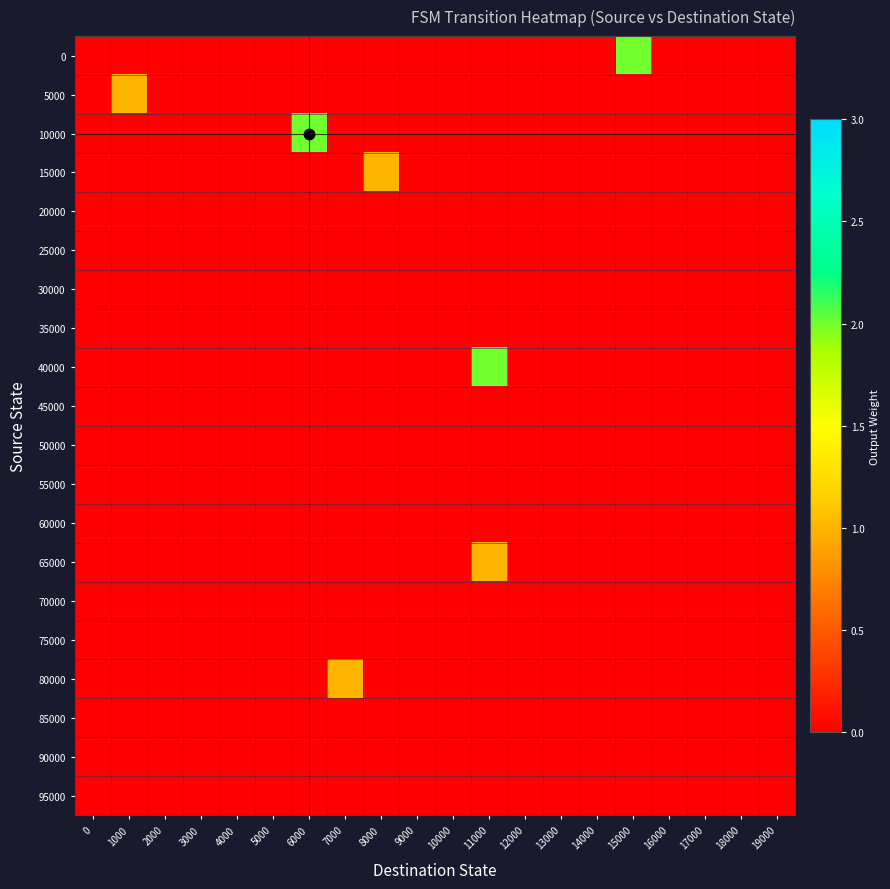

Reading left to right, what are all the values shown in this chart?

0: 0=0	1000=0	2000=0	3000=0	4000=0	5000=0	6000=0	7000=0	8000=0	9000=0	10000=0	11000=0	12000=0	13000=0	14000=0	15000=2	16000=0	17000=0	18000=0	19000=0
5000: 0=0	1000=1	2000=0	3000=0	4000=0	5000=0	6000=0	7000=0	8000=0	9000=0	10000=0	11000=0	12000=0	13000=0	14000=0	15000=0	16000=0	17000=0	18000=0	19000=0
10000: 0=0	1000=0	2000=0	3000=0	4000=0	5000=0	6000=2	7000=0	8000=0	9000=0	10000=0	11000=0	12000=0	13000=0	14000=0	15000=0	16000=0	17000=0	18000=0	19000=0
15000: 0=0	1000=0	2000=0	3000=0	4000=0	5000=0	6000=0	7000=0	8000=1	9000=0	10000=0	11000=0	12000=0	13000=0	14000=0	15000=0	16000=0	17000=0	18000=0	19000=0
20000: 0=0	1000=0	2000=0	3000=0	4000=0	5000=0	6000=0	7000=0	8000=0	9000=0	10000=0	11000=0	12000=0	13000=0	14000=0	15000=0	16000=0	17000=0	18000=0	19000=0
25000: 0=0	1000=0	2000=0	3000=0	4000=0	5000=0	6000=0	7000=0	8000=0	9000=0	10000=0	11000=0	12000=0	13000=0	14000=0	15000=0	16000=0	17000=0	18000=0	19000=0
30000: 0=0	1000=0	2000=0	3000=0	4000=0	5000=0	6000=0	7000=0	8000=0	9000=0	10000=0	11000=0	12000=0	13000=0	14000=0	15000=0	16000=0	17000=0	18000=0	19000=0
35000: 0=0	1000=0	2000=0	3000=0	4000=0	5000=0	6000=0	7000=0	8000=0	9000=0	10000=0	11000=0	12000=0	13000=0	14000=0	15000=0	16000=0	17000=0	18000=0	19000=0
40000: 0=0	1000=0	2000=0	3000=0	4000=0	5000=0	6000=0	7000=0	8000=0	9000=0	10000=0	11000=2	12000=0	13000=0	14000=0	15000=0	16000=0	17000=0	18000=0	19000=0
45000: 0=0	1000=0	2000=0	3000=0	4000=0	5000=0	6000=0	7000=0	8000=0	9000=0	10000=0	11000=0	12000=0	13000=0	14000=0	15000=0	16000=0	17000=0	18000=0	19000=0
50000: 0=0	1000=0	2000=0	3000=0	4000=0	5000=0	6000=0	7000=0	8000=0	9000=0	10000=0	11000=0	12000=0	13000=0	14000=0	15000=0	16000=0	17000=0	18000=0	19000=0
55000: 0=0	1000=0	2000=0	3000=0	4000=0	5000=0	6000=0	7000=0	8000=0	9000=0	10000=0	11000=0	12000=0	13000=0	14000=0	15000=0	16000=0	17000=0	18000=0	19000=0
60000: 0=0	1000=0	2000=0	3000=0	4000=0	5000=0	6000=0	7000=0	8000=0	9000=0	10000=0	11000=0	12000=0	13000=0	14000=0	15000=0	16000=0	17000=0	18000=0	19000=0
65000: 0=0	1000=0	2000=0	3000=0	4000=0	5000=0	6000=0	7000=0	8000=0	9000=0	10000=0	11000=1	12000=0	13000=0	14000=0	15000=0	16000=0	17000=0	18000=0	19000=0
70000: 0=0	1000=0	2000=0	3000=0	4000=0	5000=0	6000=0	7000=0	8000=0	9000=0	10000=0	11000=0	12000=0	13000=0	14000=0	15000=0	16000=0	17000=0	18000=0	19000=0
75000: 0=0	1000=0	2000=0	3000=0	4000=0	5000=0	6000=0	7000=0	8000=0	9000=0	10000=0	11000=0	12000=0	13000=0	14000=0	15000=0	16000=0	17000=0	18000=0	19000=0
80000: 0=0	1000=0	2000=0	3000=0	4000=0	5000=0	6000=0	7000=1	8000=0	9000=0	10000=0	11000=0	12000=0	13000=0	14000=0	15000=0	16000=0	17000=0	18000=0	19000=0
85000: 0=0	1000=0	2000=0	3000=0	4000=0	5000=0	6000=0	7000=0	8000=0	9000=0	10000=0	11000=0	12000=0	13000=0	14000=0	15000=0	16000=0	17000=0	18000=0	19000=0
90000: 0=0	1000=0	2000=0	3000=0	4000=0	5000=0	6000=0	7000=0	8000=0	9000=0	10000=0	11000=0	12000=0	13000=0	14000=0	15000=0	16000=0	17000=0	18000=0	19000=0
95000: 0=0	1000=0	2000=0	3000=0	4000=0	5000=0	6000=0	7000=0	8000=0	9000=0	10000=0	11000=0	12000=0	13000=0	14000=0	15000=0	16000=0	17000=0	18000=0	19000=0